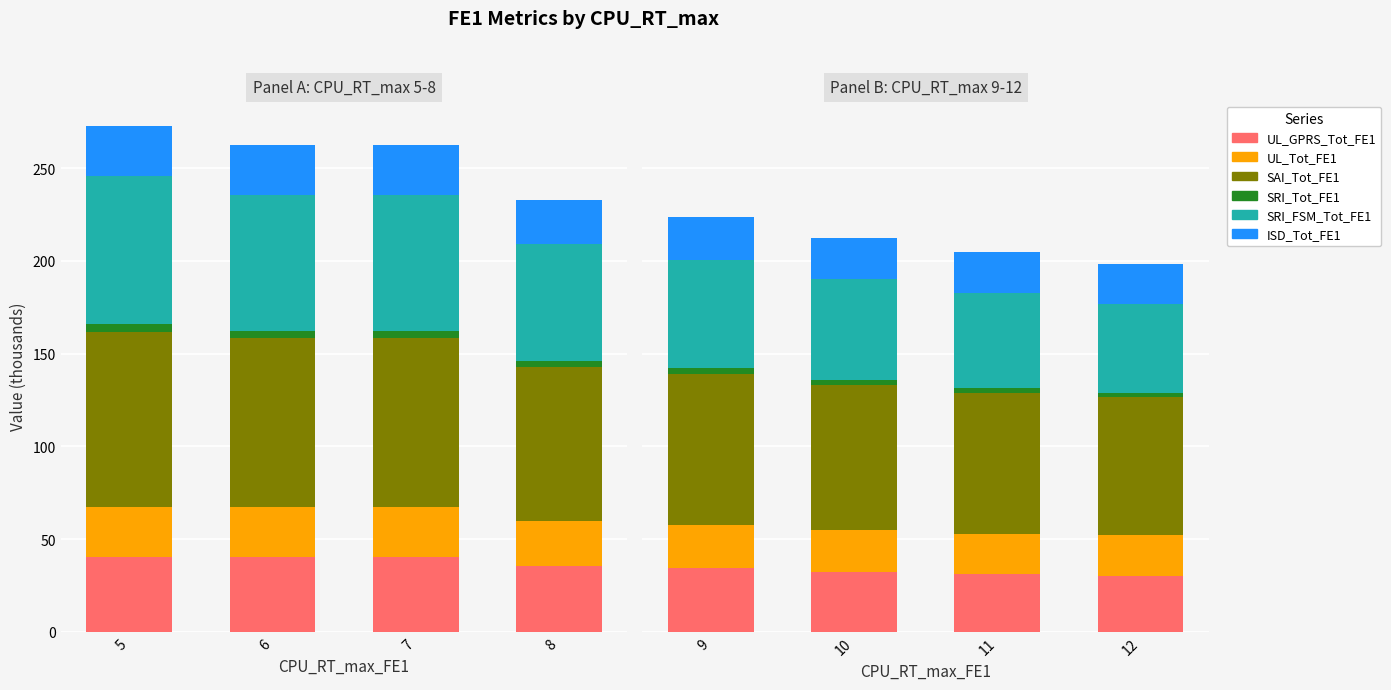

What is the average value of the UL_Tot_FE1 series?

22.4